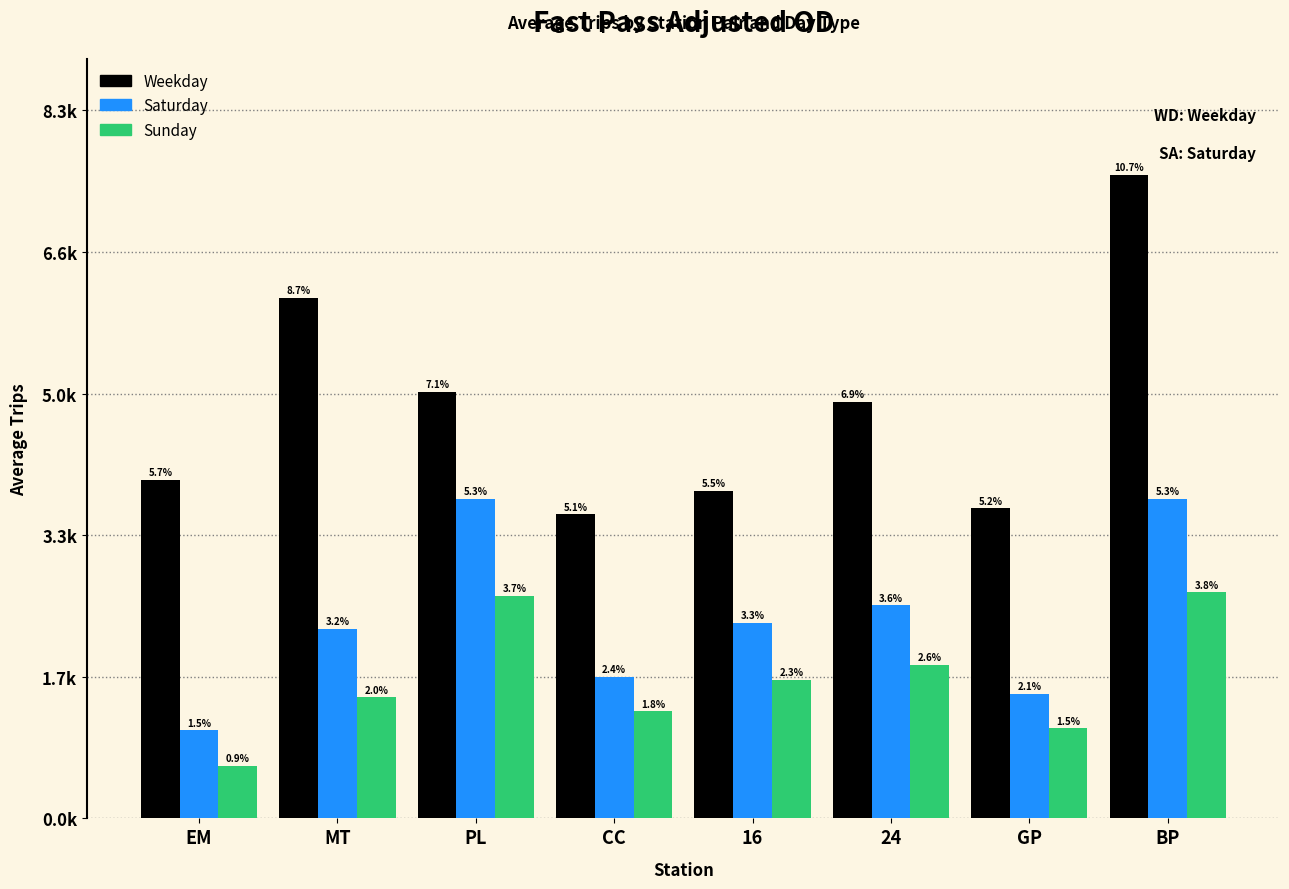

Does the chart contain any negative values?

No